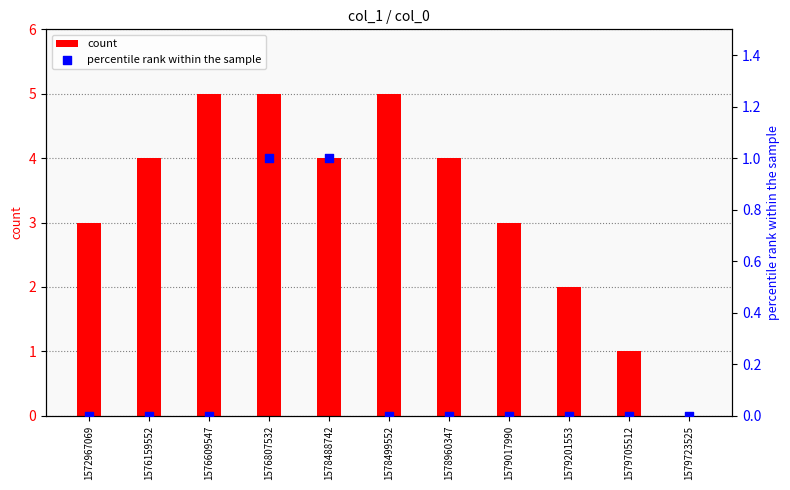

Which series reaches the maximum Y coordinate?

count